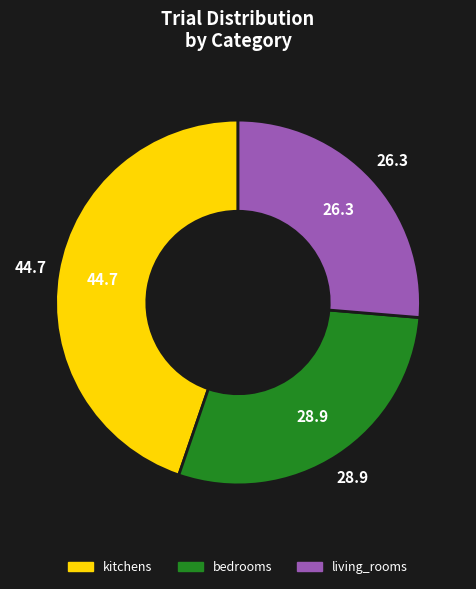

Which category has the biggest portion of the pie?

kitchens